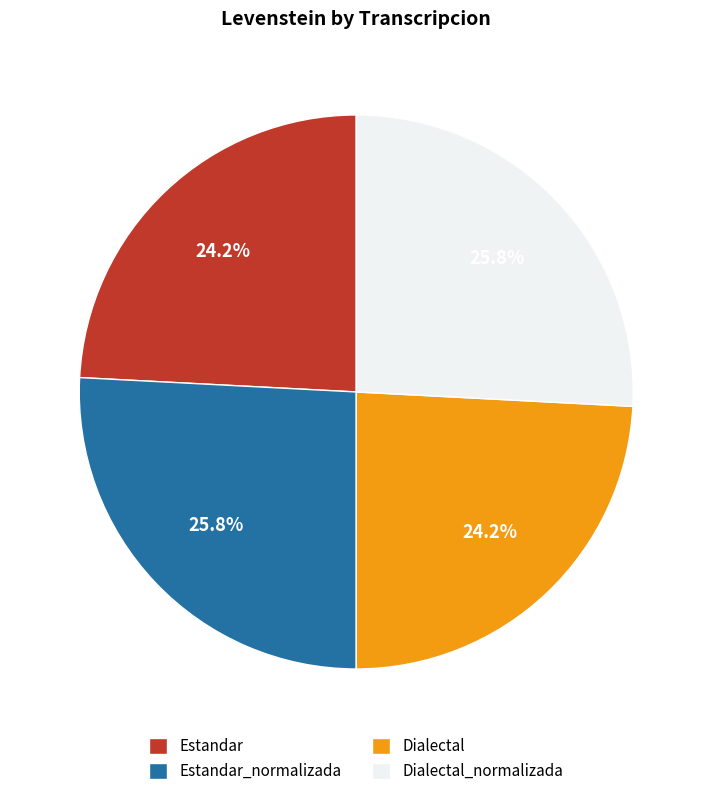

To the nearest percent, what portion does Dialectal represent?

24%